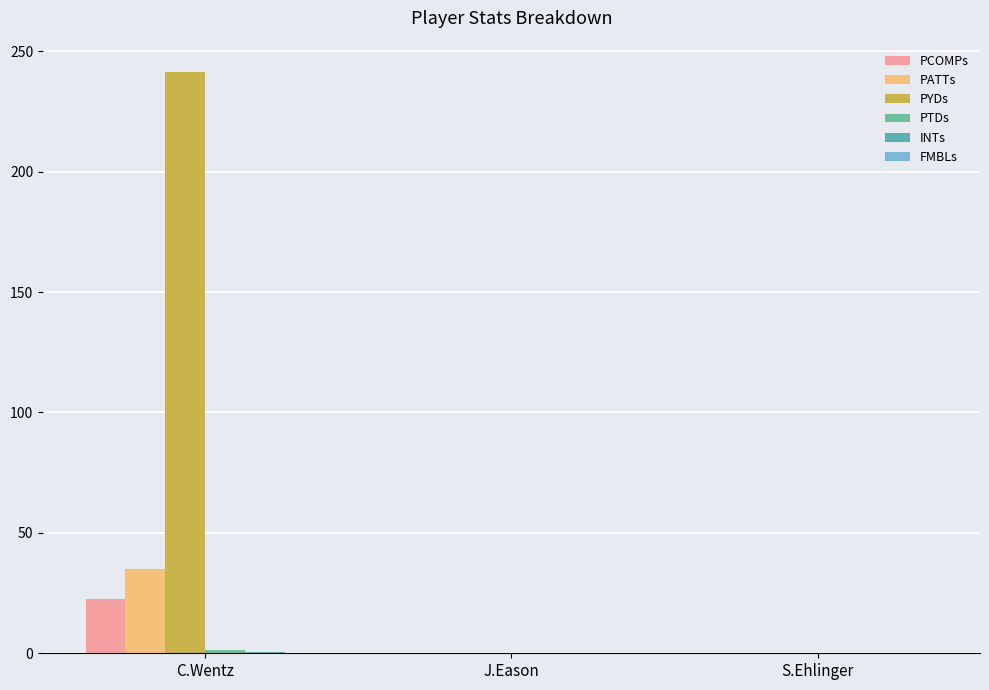

At which label is PYDs closest to 120?

J.Eason